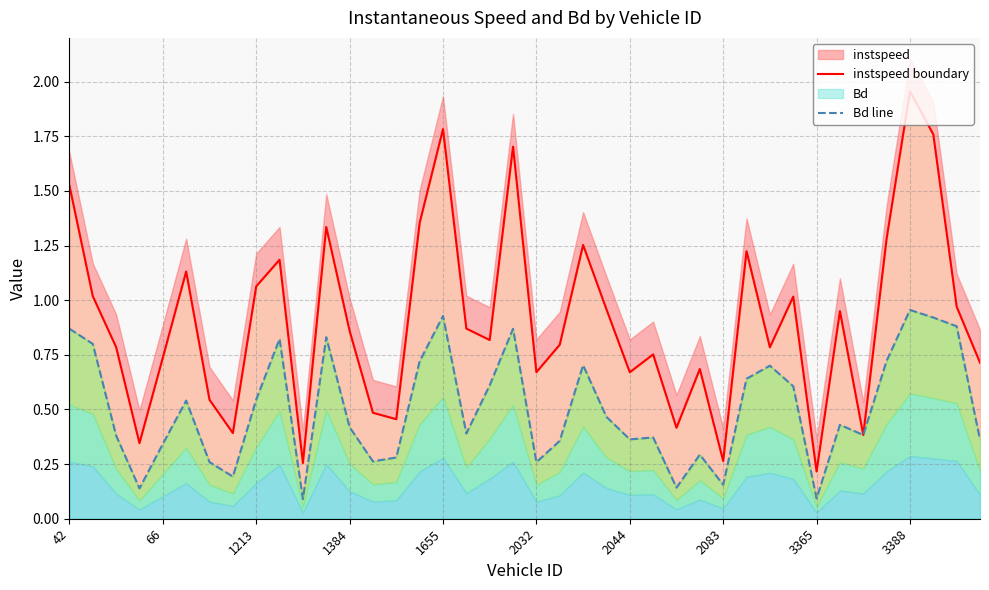

Which series has the largest total across all categories?

instspeed boundary